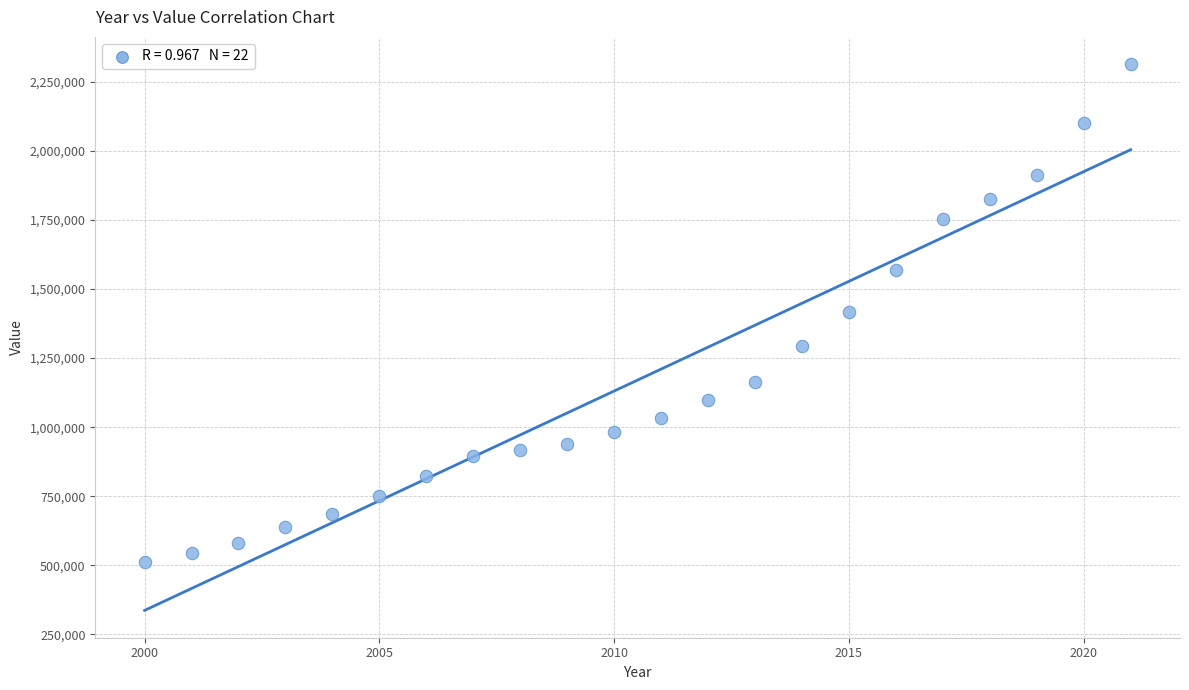

What is the range of Y values (max minus min)?

1802347